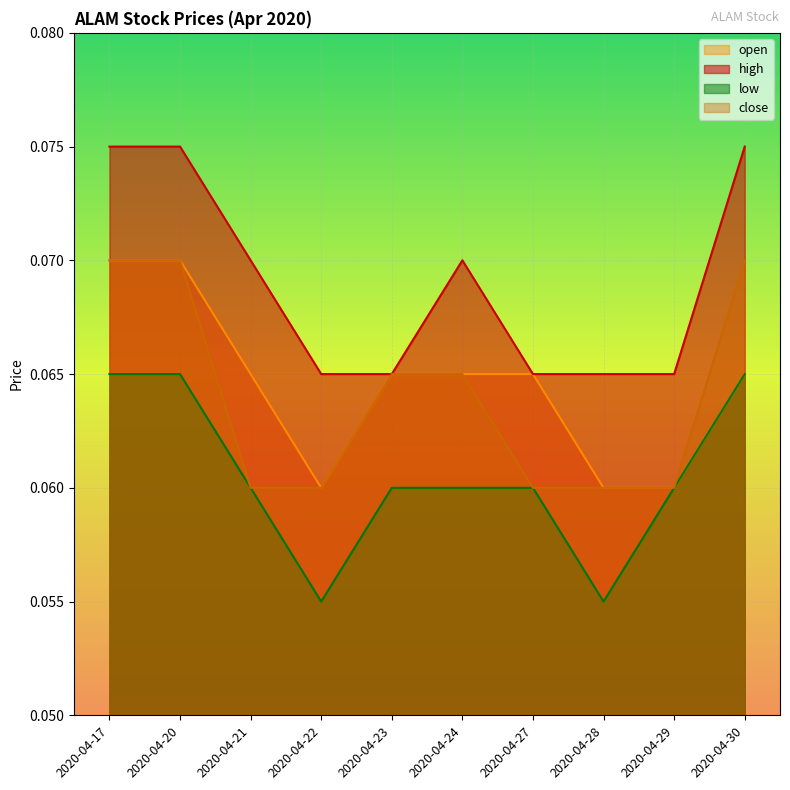

At which category is the sum across all series the highest?

2020-04-17